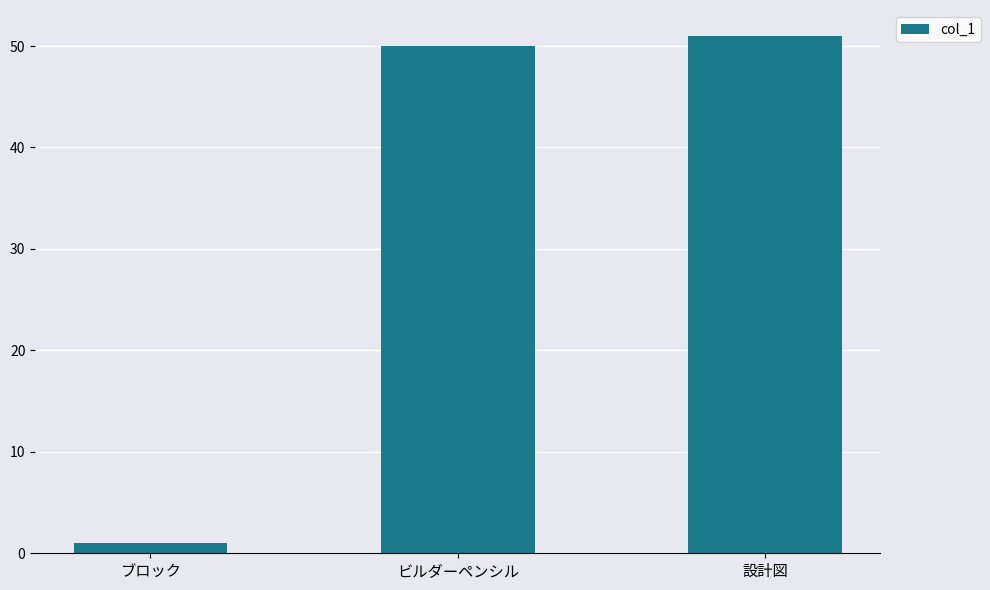

What position from the right is ビルダーペンシル?

2